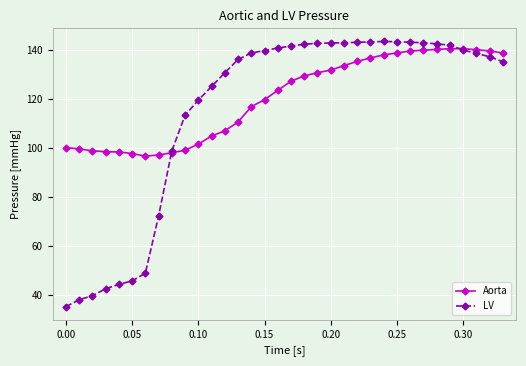

What is the value of the Aorta point at the 5th from the left?

98.4